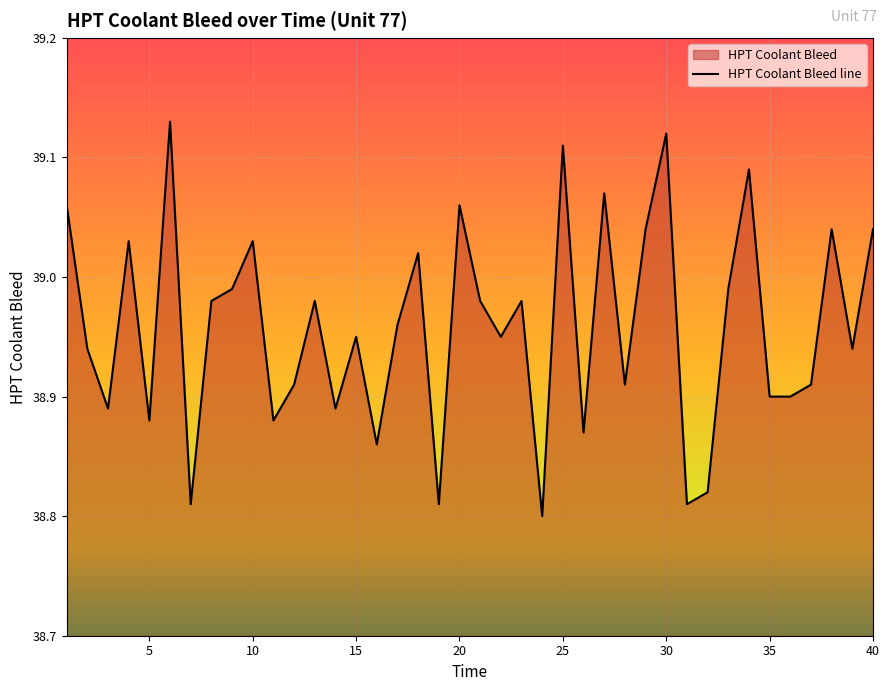

How many points are lower than both their immediate neighbors (excluding endpoints)?

13